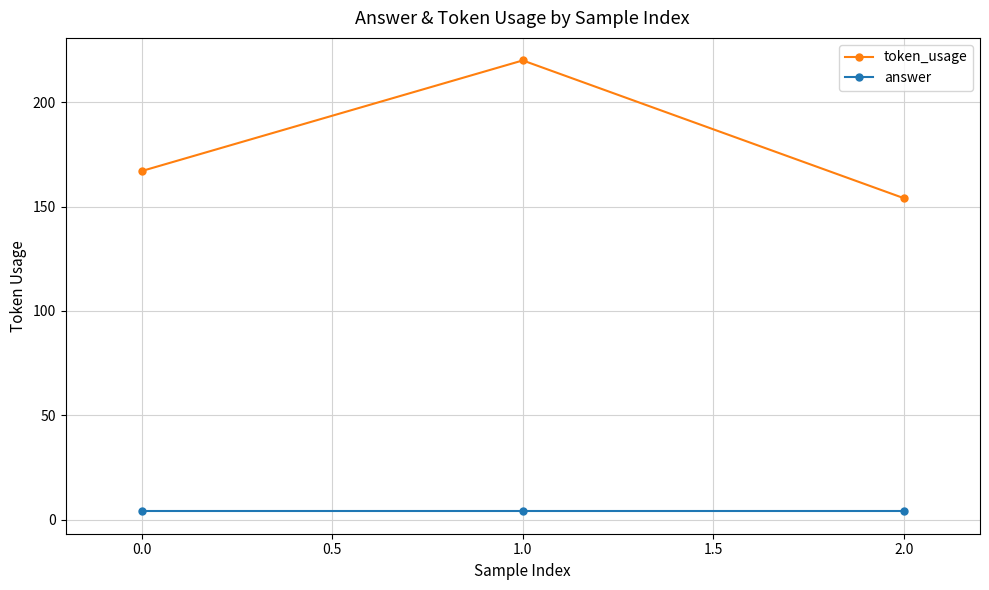

Which series has the largest range (max minus min)?

token_usage